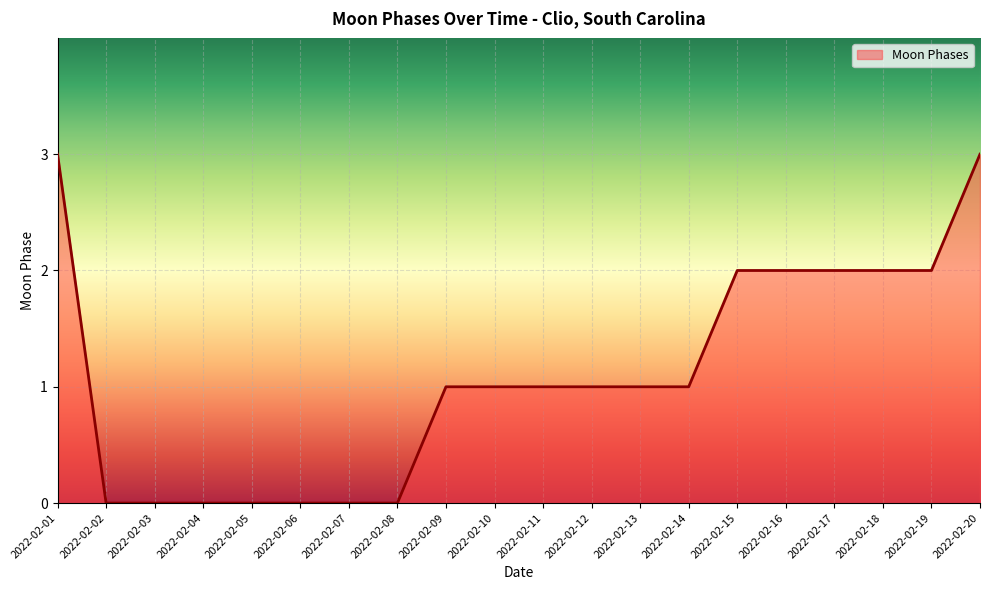

The chart shows a value of 0 at 2022-02-04. True or false?

True